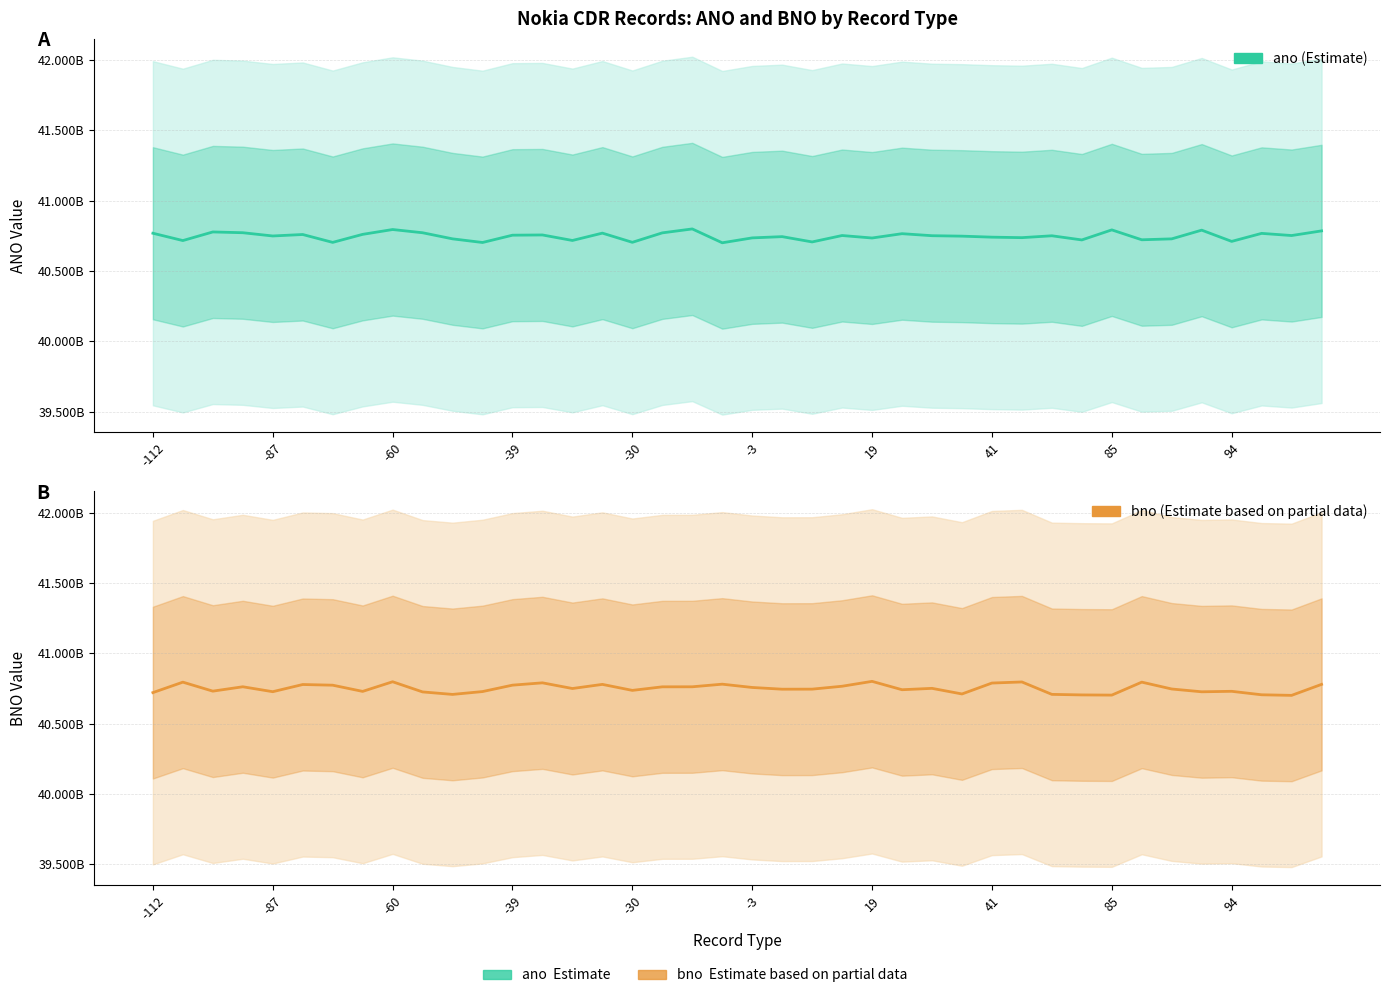

The value of ano (Estimate) at 34 is 40728808879. True or false?

True